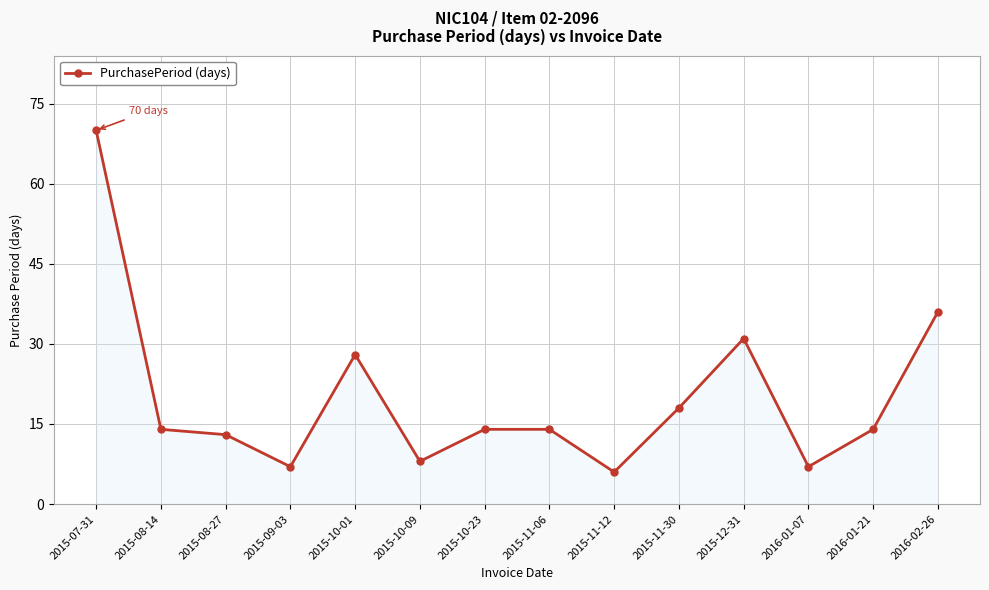

Which has a higher value, 2015-07-31 or 2015-11-30?

2015-07-31